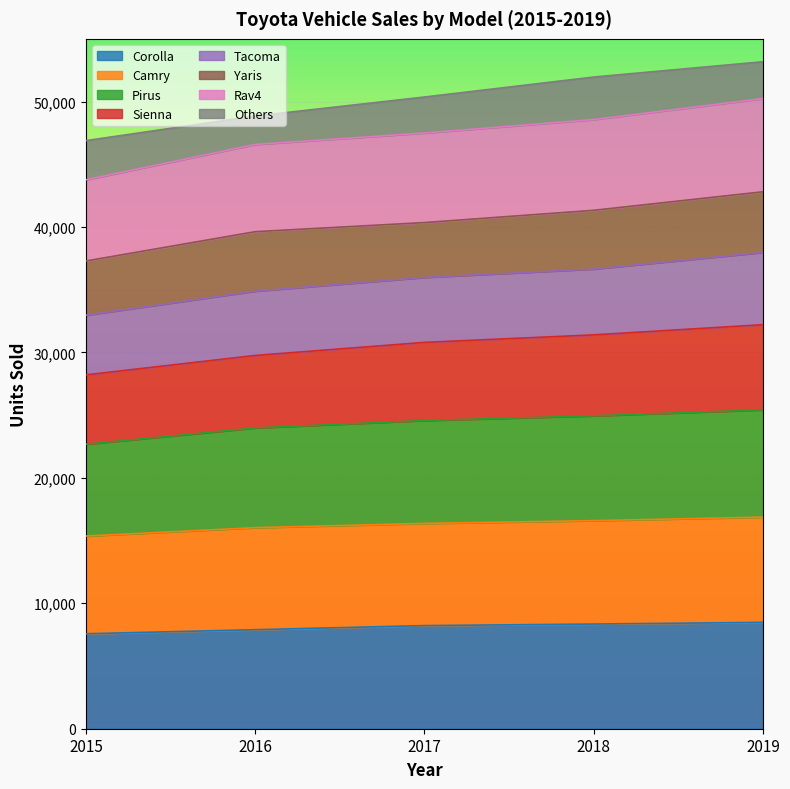

What is the highest value of the Corolla series?

8479